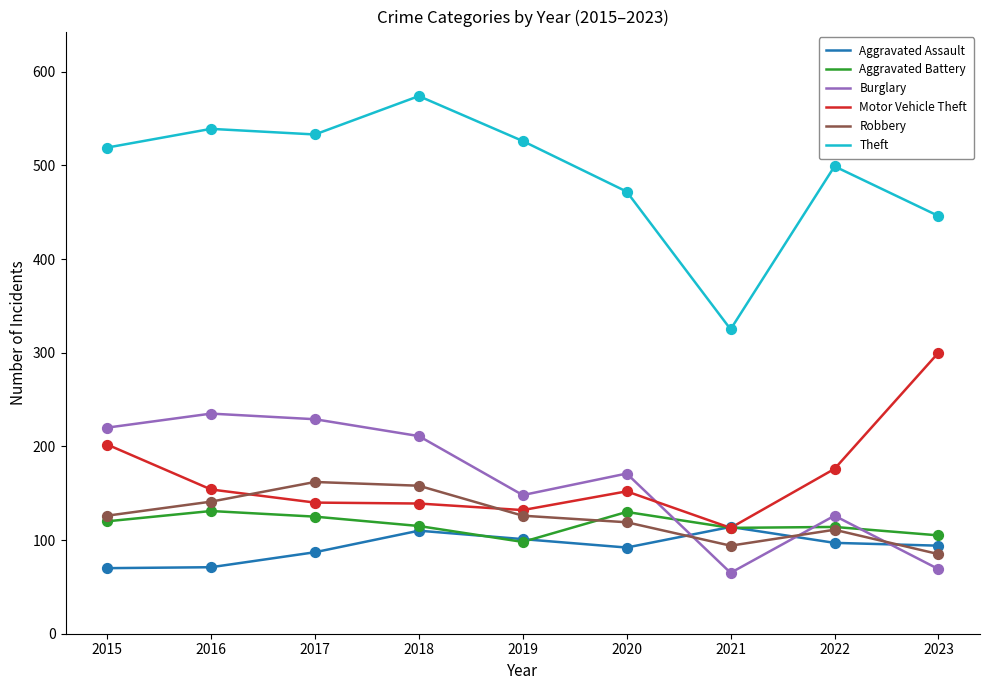

What is the total value across all series at 2015?

1257